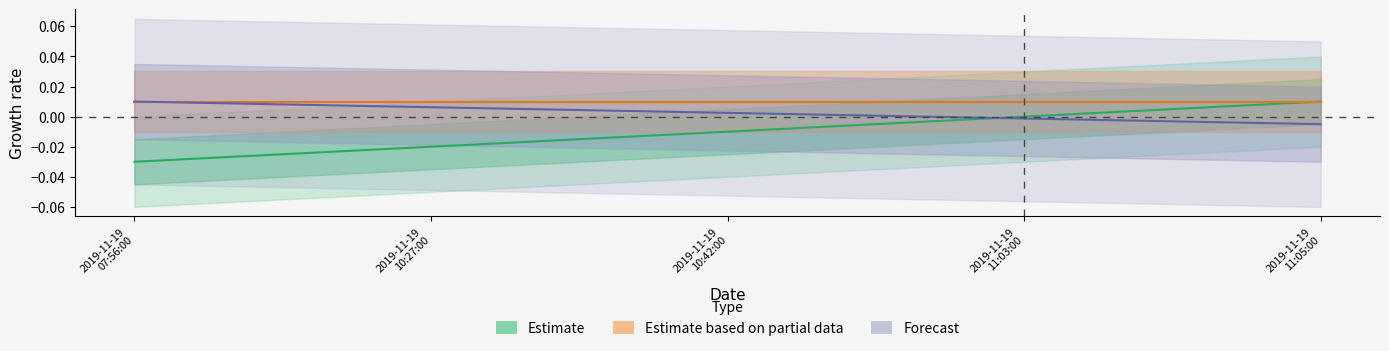

List the series in order of their overall mean, highest first.

Estimate based on partial data, Forecast, Estimate